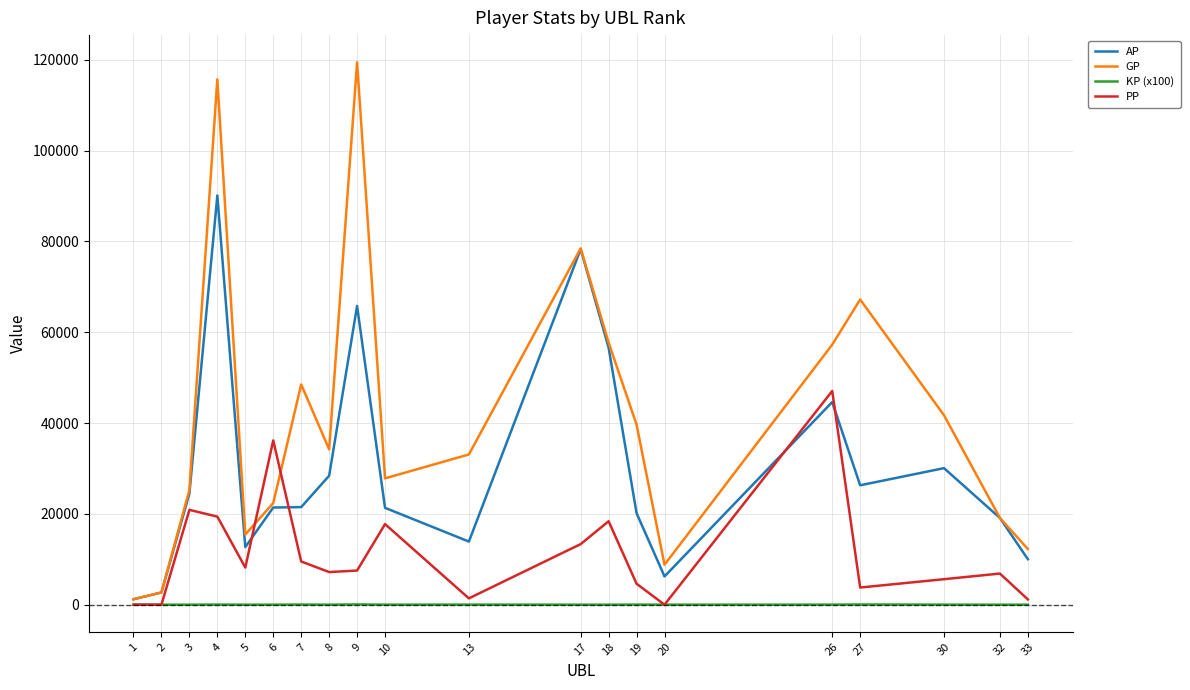

At which category is the sum across all series the highest?

4